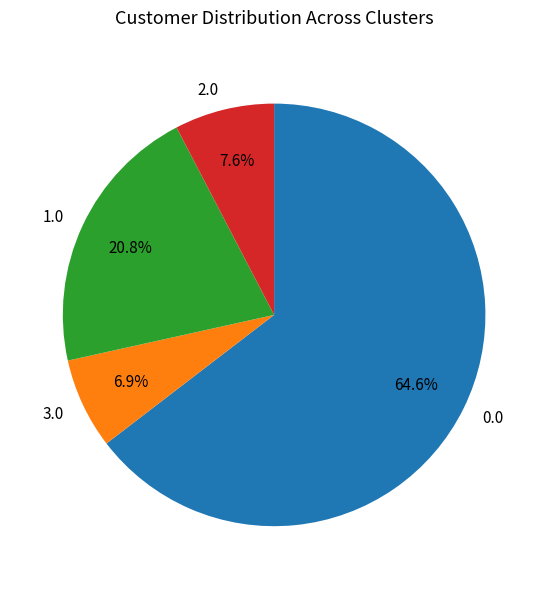

Is the sum of 2.0 and 0.0 greater than half?

Yes